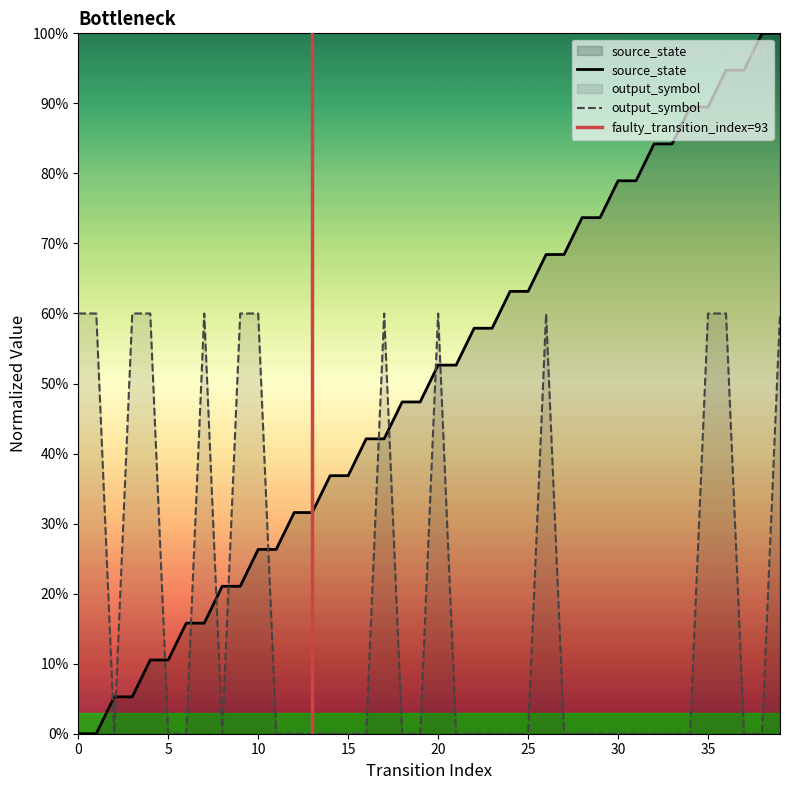

Which series ends up on top after the final intersection of output_symbol and source_state?

source_state